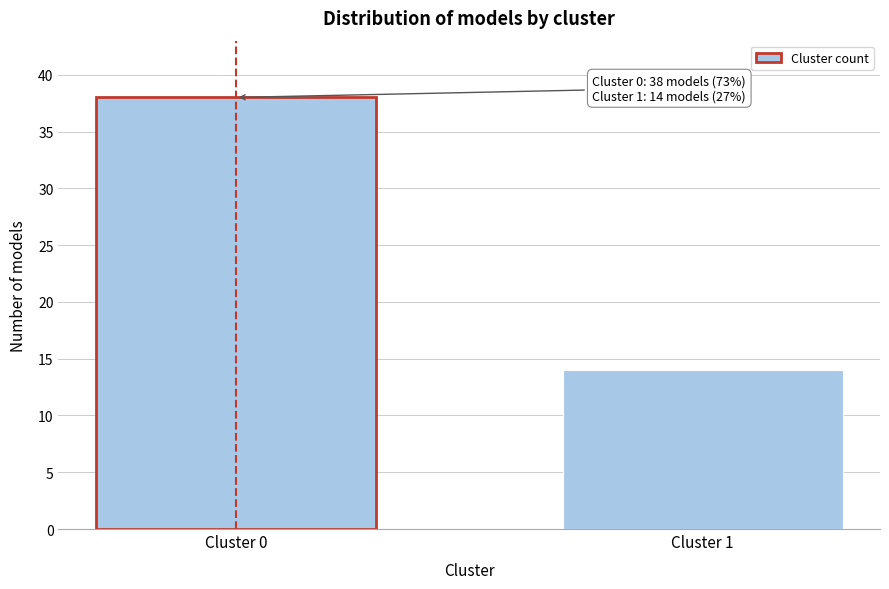

Reading right to left, transcribe all the data shown in this chart.

14	38